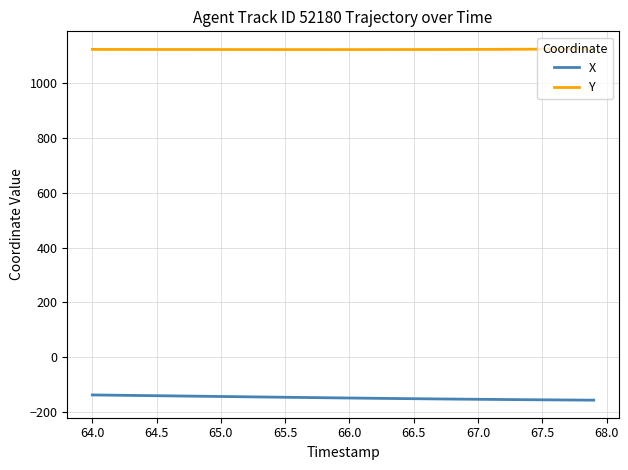

True or false: Y and X cross at least once.

False